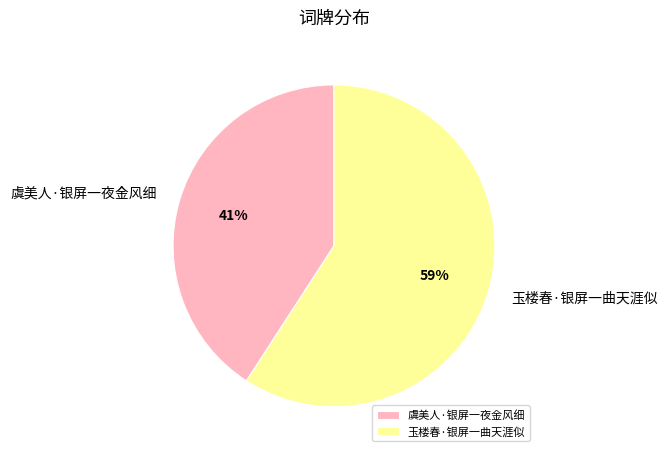

Do 玉楼春·银屏一曲天涯似 and 虞美人·银屏一夜金风细 together represent more than half of the pie?

Yes